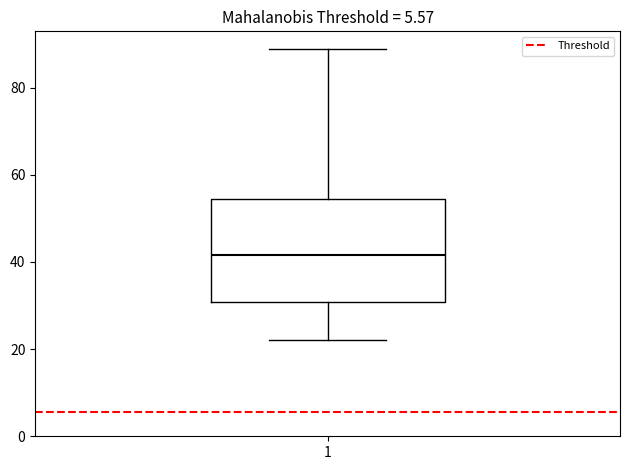

Read this box plot against the y-axis: the position of the median line, the range covered by the box, and the ends of both whiskers. The values are not printed on the chart, so give them approximately, as read against the axis.

median 42, box 30 to 54, whiskers 22 to 88